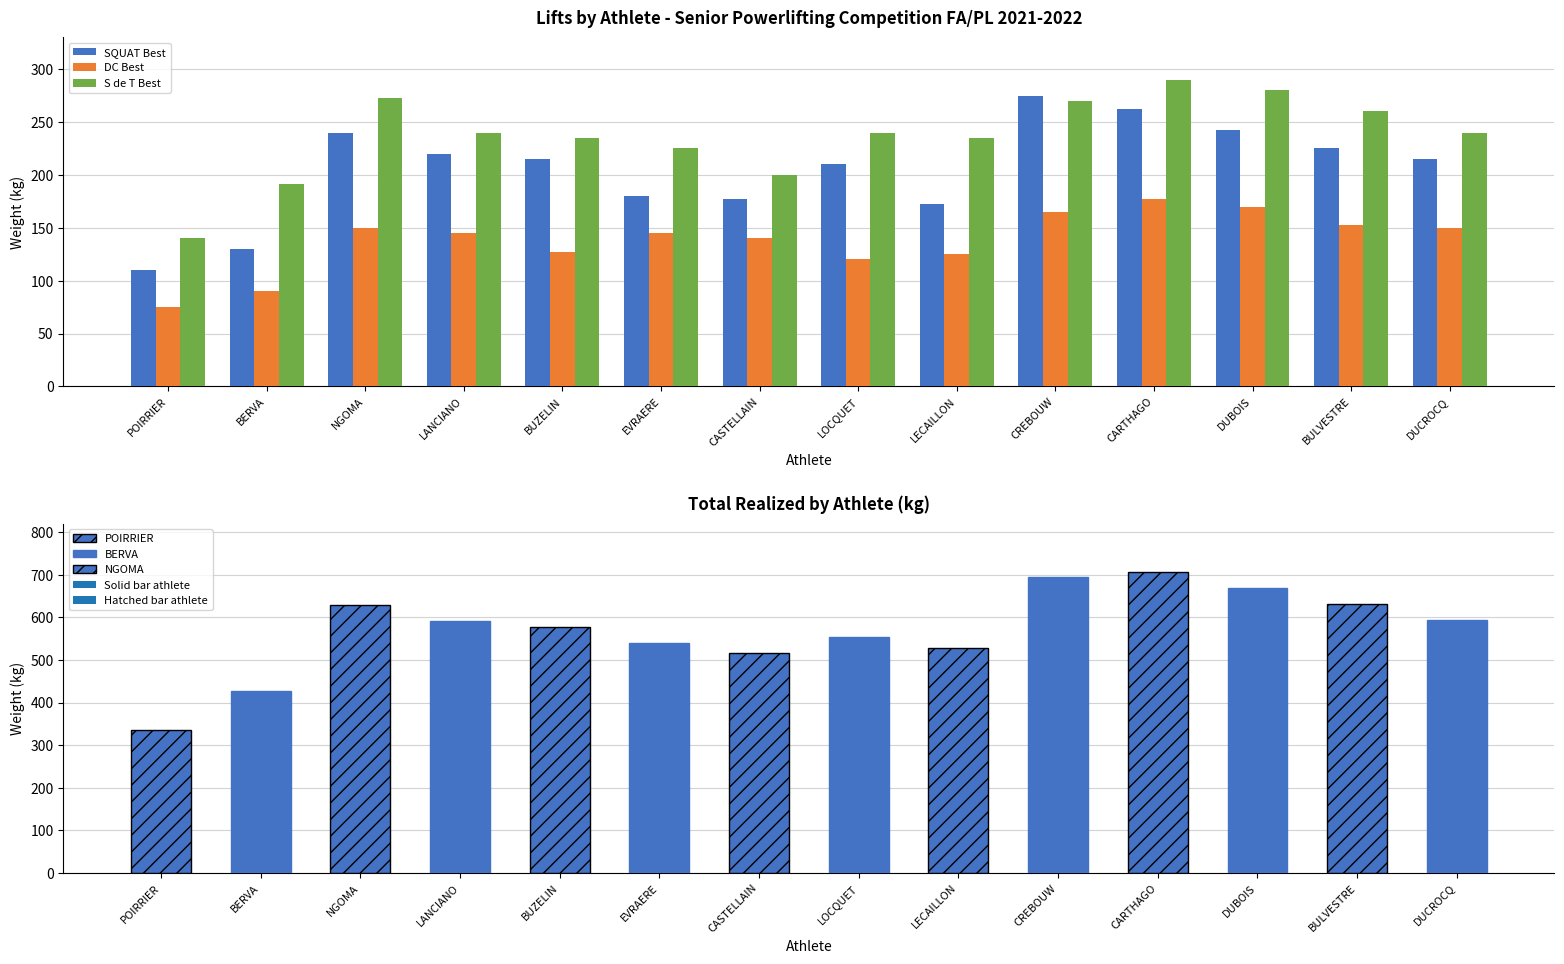

Which series has the largest total across all categories?

S de T Best